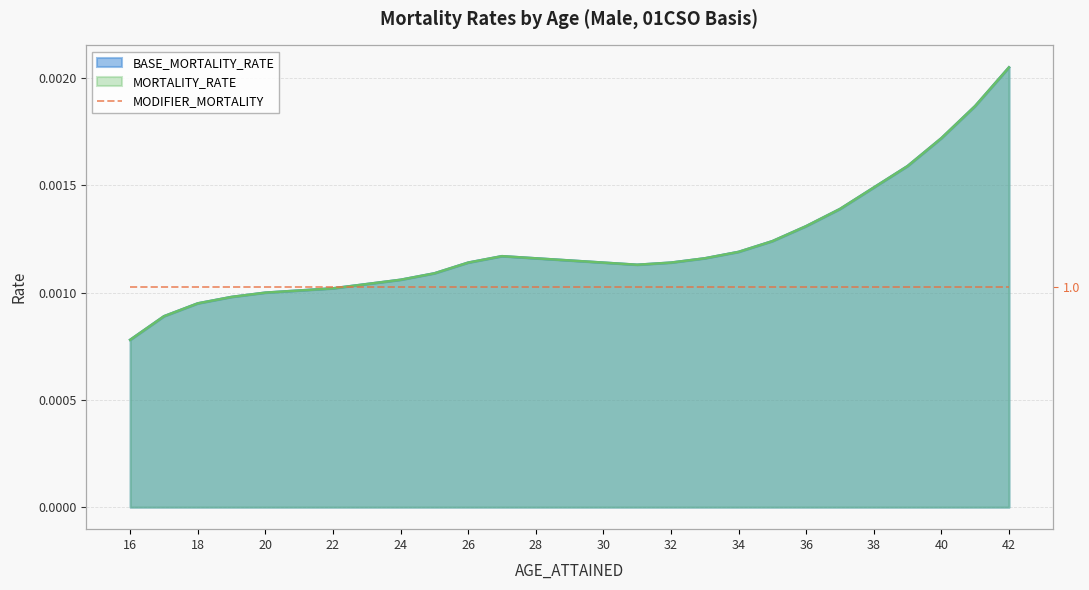

True or false: MORTALITY_RATE has more than 2 interior local peaks.

False